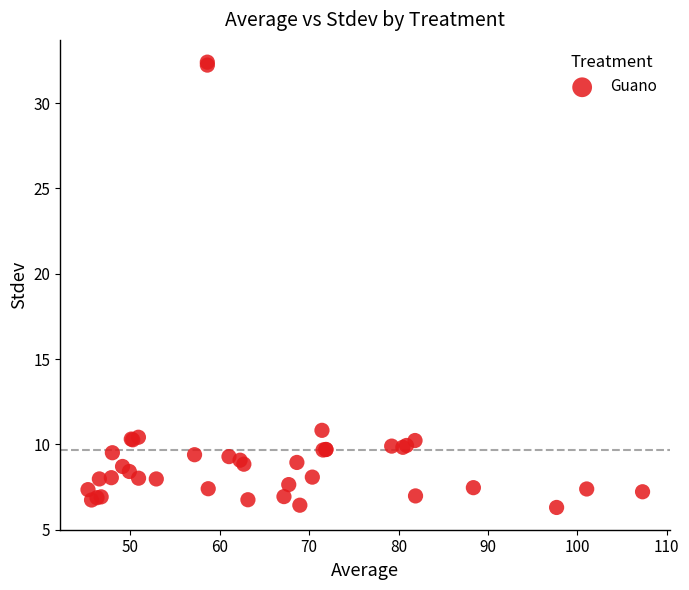

What Y value in the scatter plot is closest to 19?

10.8